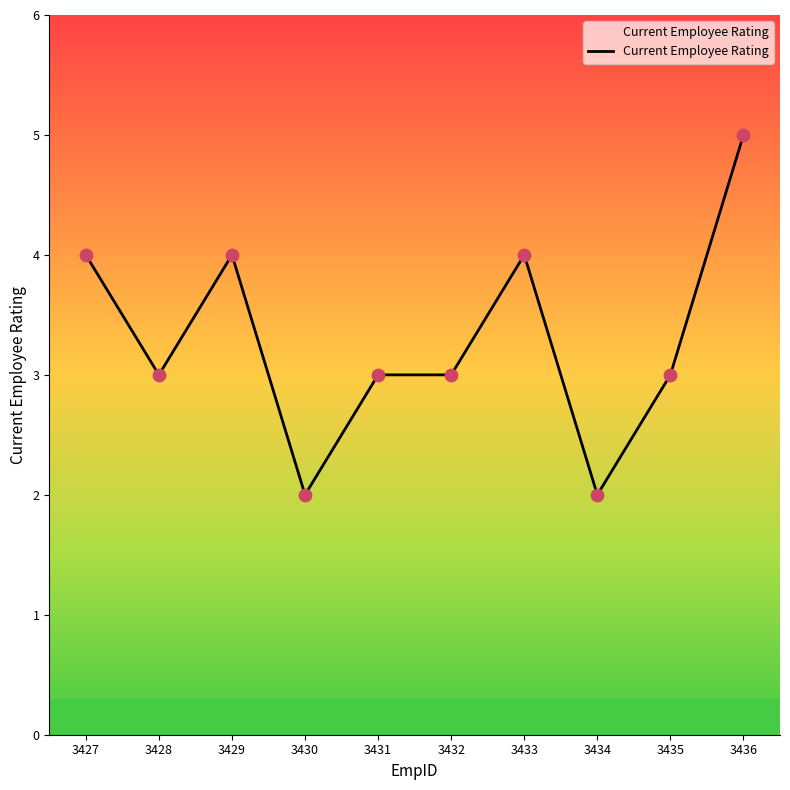

Approximately how many times larger is the value at 3435 compared to 3432?

1.0